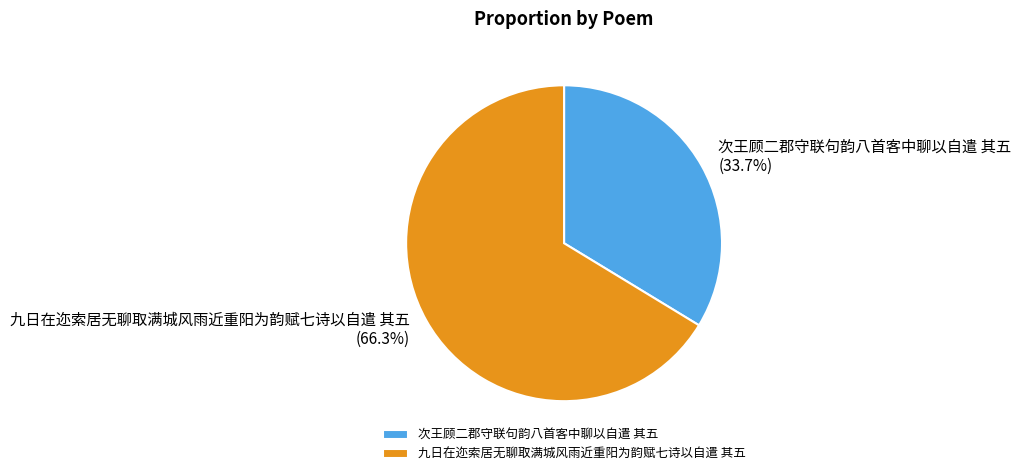

Is it true that 九日在迩索居无聊取满城风雨近重阳为韵赋七诗以自遣 其五 is 66% of the pie?

True